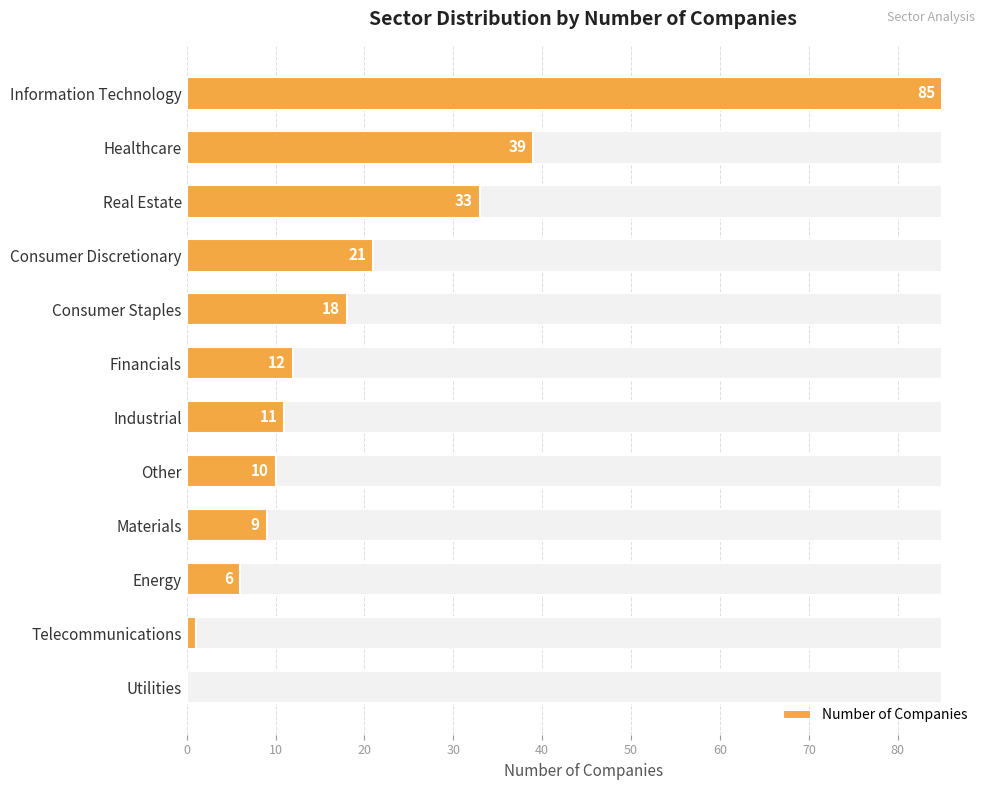

Which has a higher value, Other or Healthcare?

Healthcare